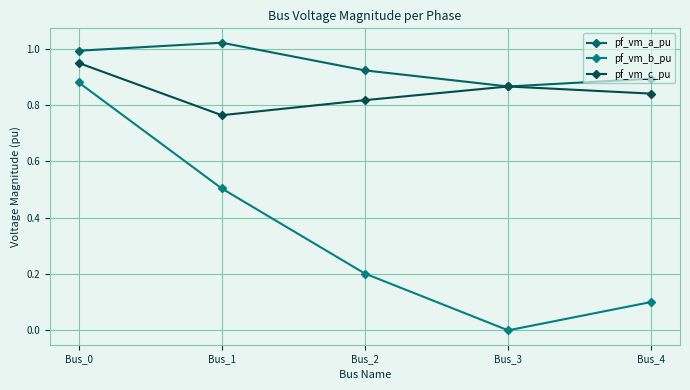

True or false: pf_vm_a_pu has more than 0 interior local peaks.

True